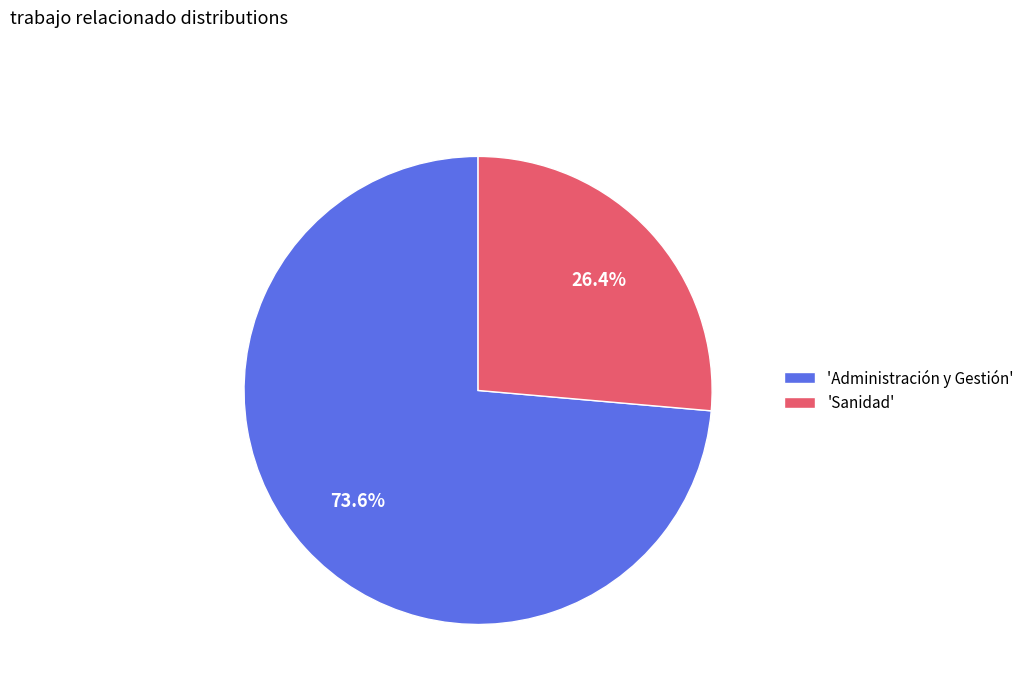

Between 'Administración y Gestión' and 'Sanidad', which is larger?

'Administración y Gestión'